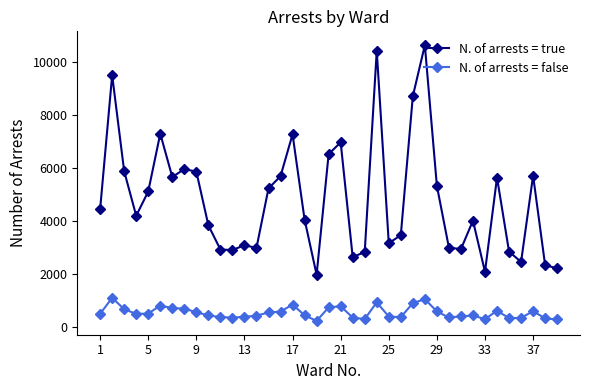

True or false: N. of arrests = false has more than 0 points higher than both neighbors.

True